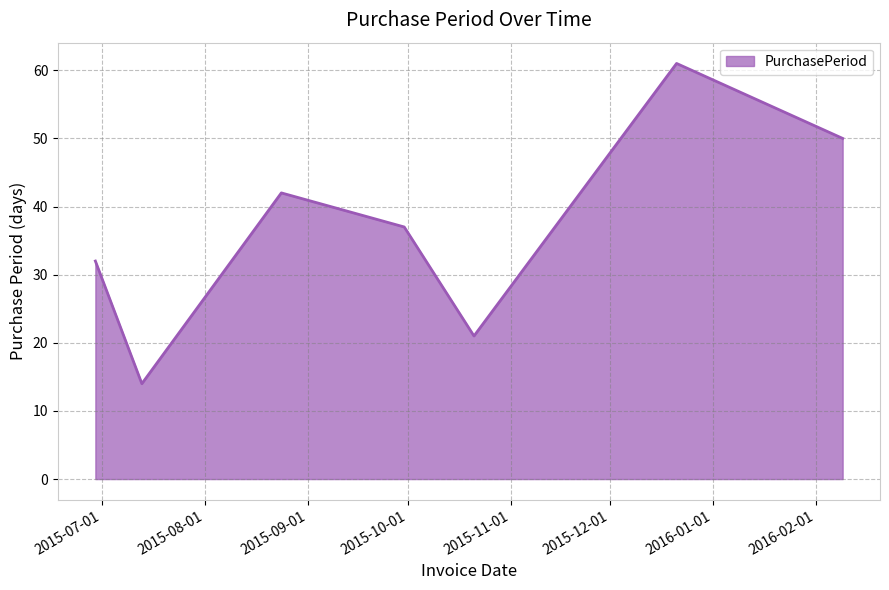

What is the minimum value shown in the chart?

14